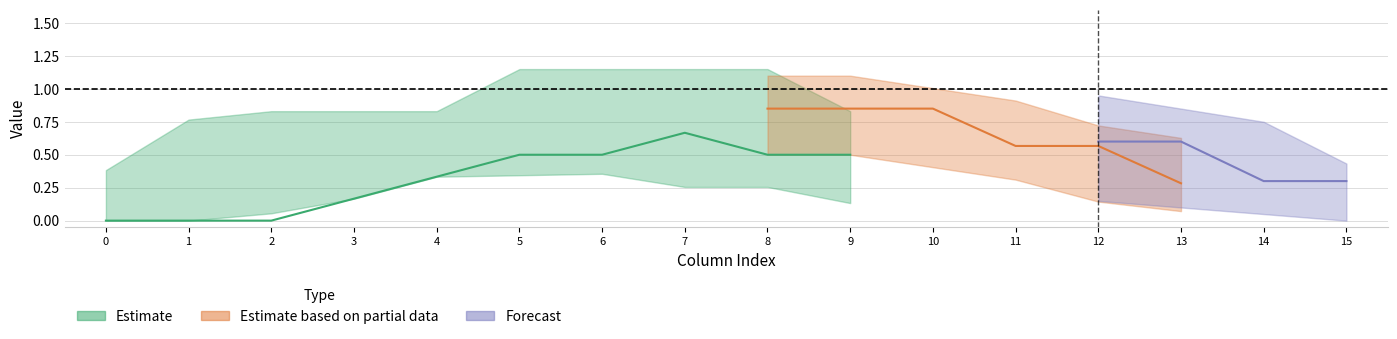

At which label is col_4 closest to 0?

col_0